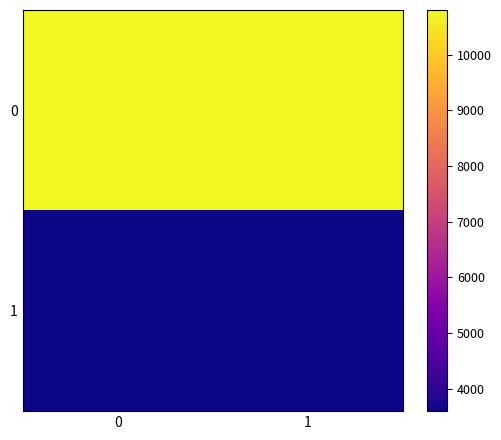

Reading left to right, what are all the values shown in this chart?

0: 0=10800	1=10800
1: 0=3600	1=3600